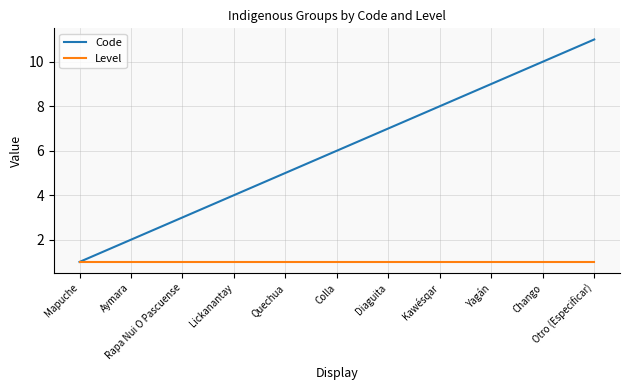

Rank the series by their average value, from highest to lowest.

Code, Level